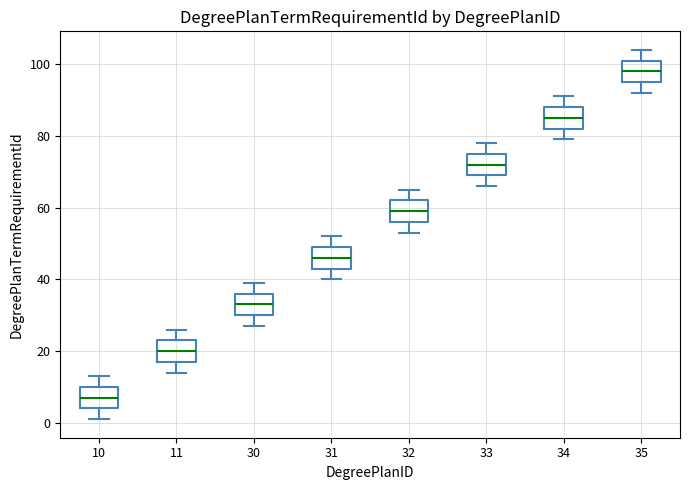

Reading left to right, transcribe this box plot: for each box, give where its median line is, the range the box spans, and where its two whiskers end, as read against the y-axis. The values are not printed on the chart, so give them approximately, as read against the axis.

10: median 8, box 4 to 10, whiskers 2 to 14
11: median 20, box 18 to 24, whiskers 14 to 26
30: median 34, box 30 to 36, whiskers 28 to 40
31: median 46, box 44 to 50, whiskers 40 to 52
32: median 60, box 56 to 62, whiskers 54 to 66
33: median 72, box 70 to 76, whiskers 66 to 78
34: median 86, box 82 to 88, whiskers 80 to 92
35: median 98, box 96 to 102, whiskers 92 to 104